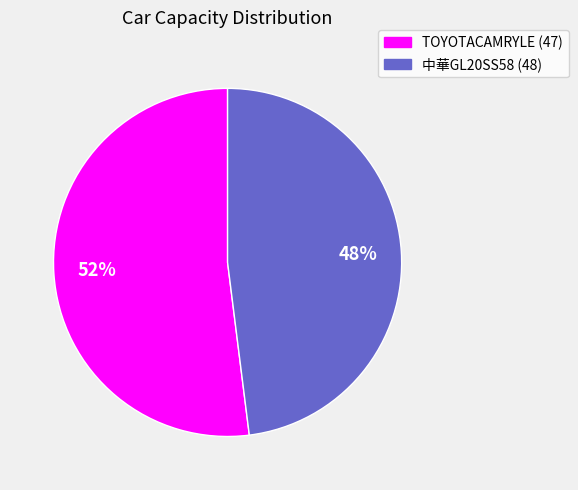

Count the number of slices in the pie.

2